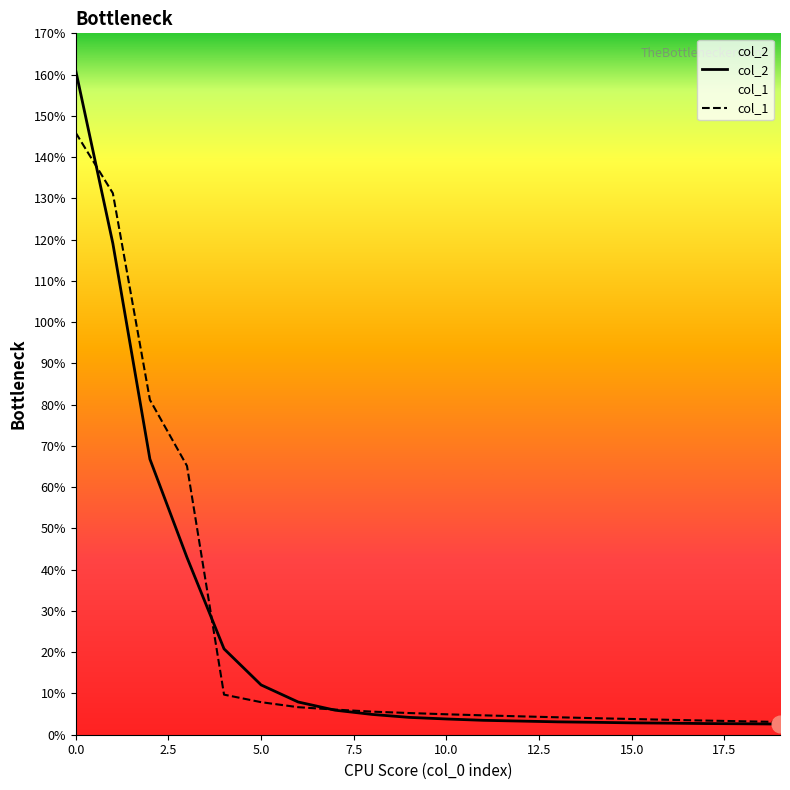

Does the chart have visible grid lines?

No